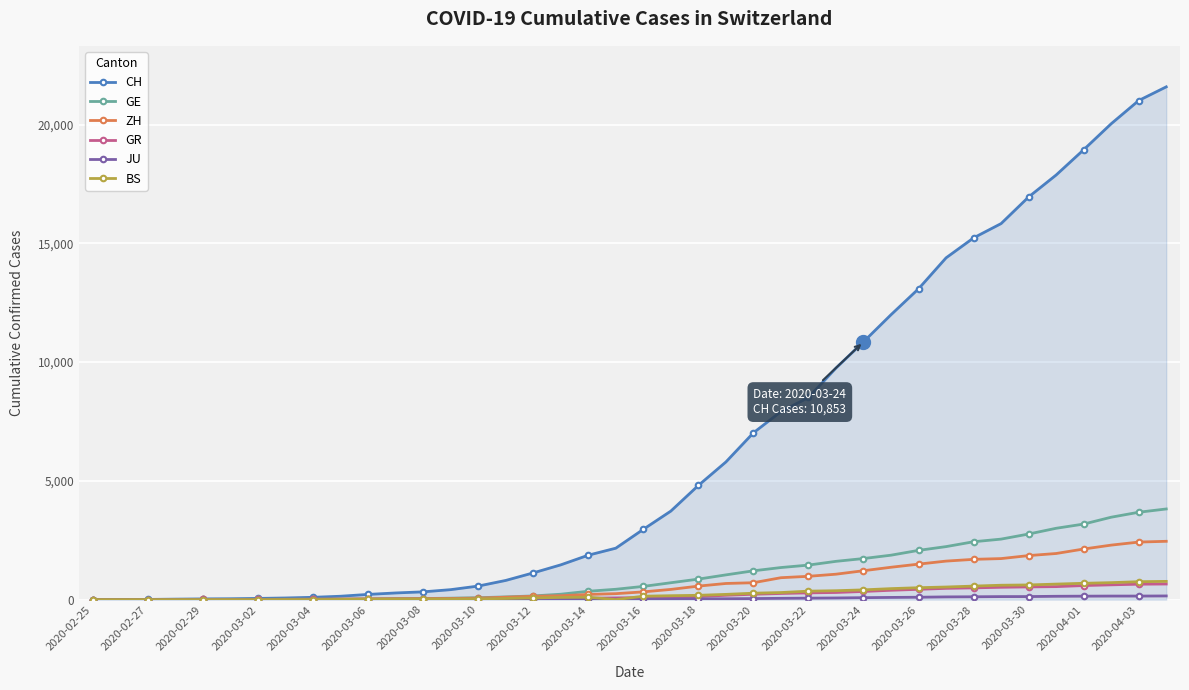

Which series has the largest range (max minus min)?

CH